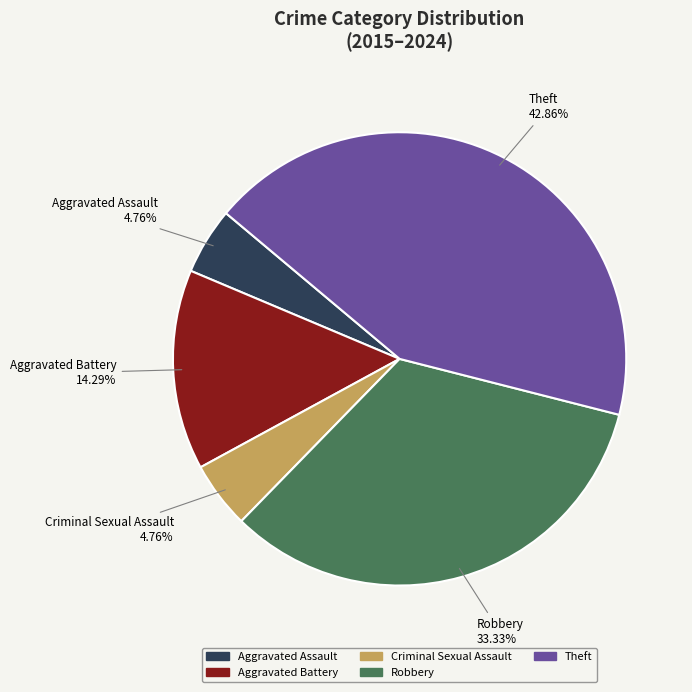

The Criminal Sexual Assault slice represents 12% of the pie. True or false?

False